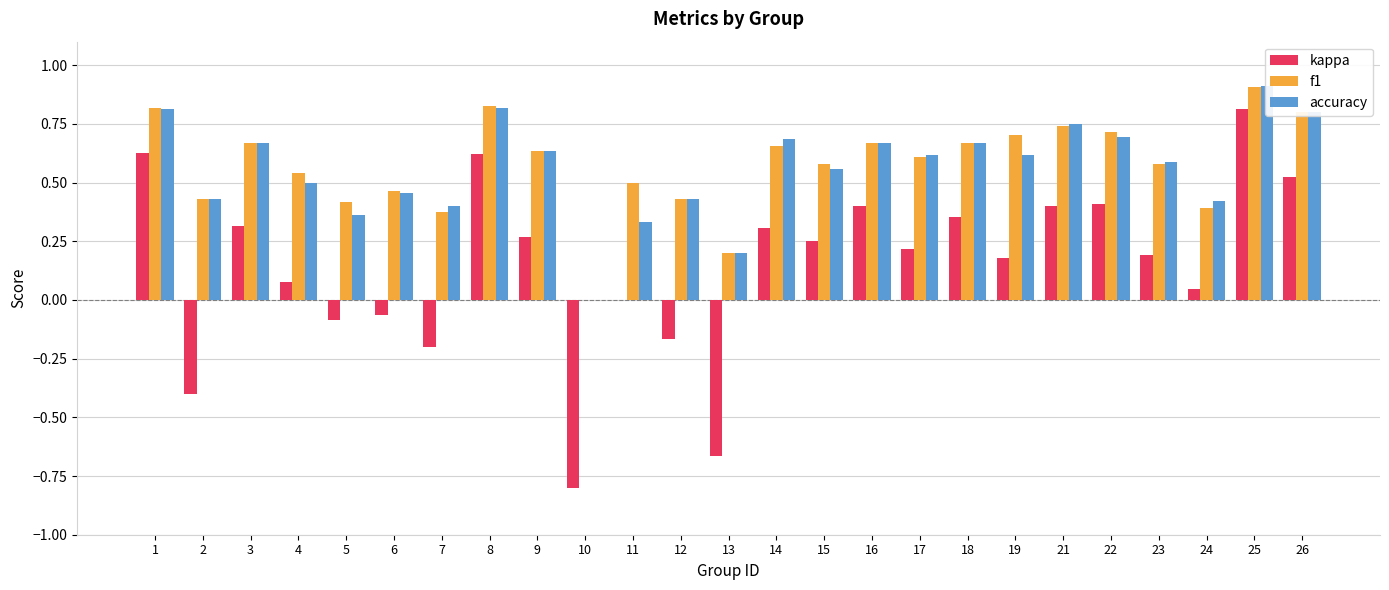

Which has a higher value, 26 or 1?

1